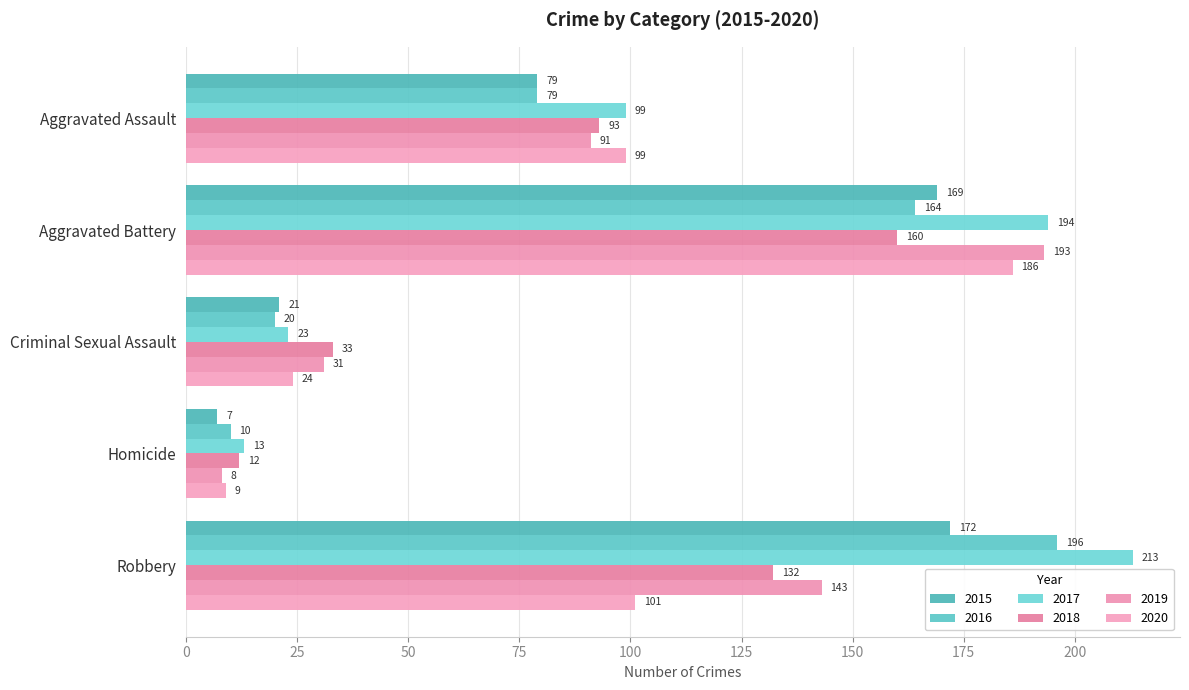

Is it true that 2015 equals 32 at Criminal Sexual Assault?

False